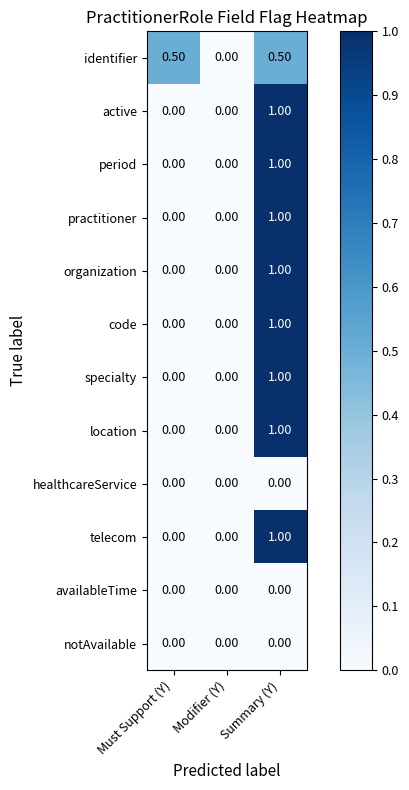

What is the difference between the organization values at Summary (Y) and Must Support (Y)?

1.0